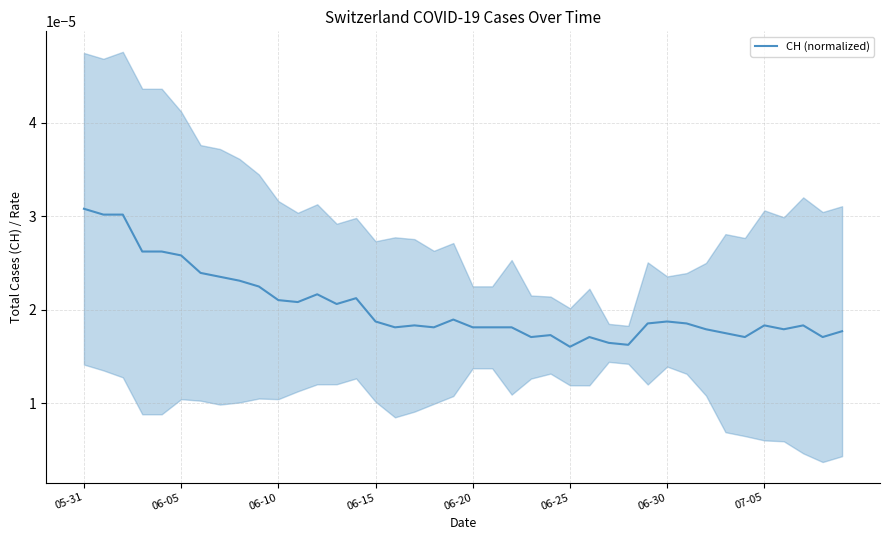

True or false: the data shows 0.0 at 06-30.

True